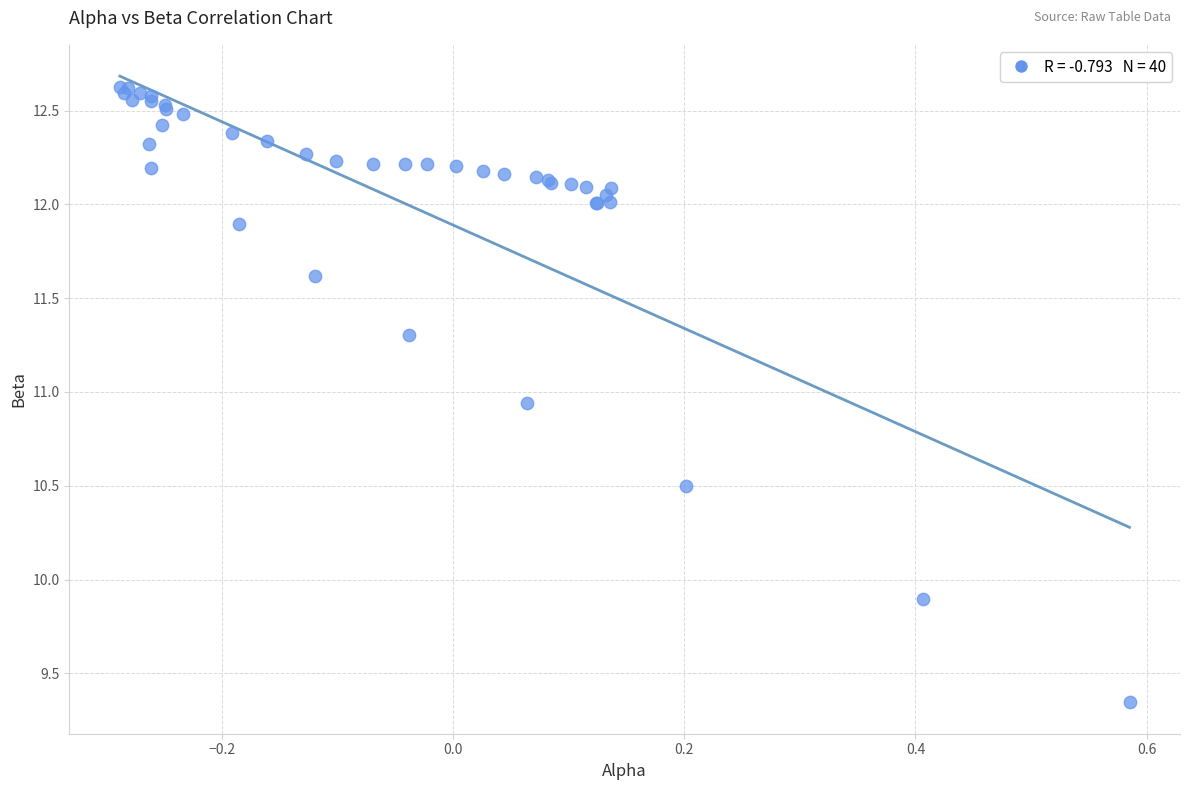

What Y value in the scatter plot is closest to 10?

9.9